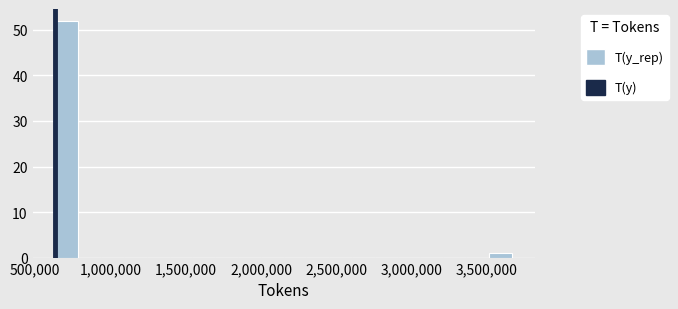

Around what value on the x-axis is the tallest bar? Give the approximate position of its centre, as read against the axis.

700000